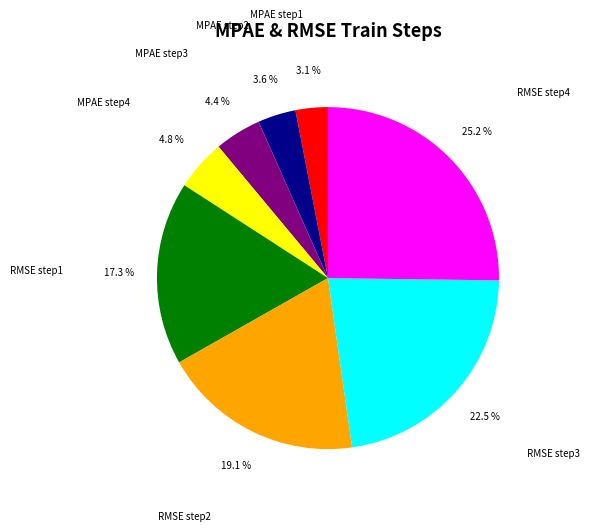

To the nearest percent, what is the average slice percentage?

12%